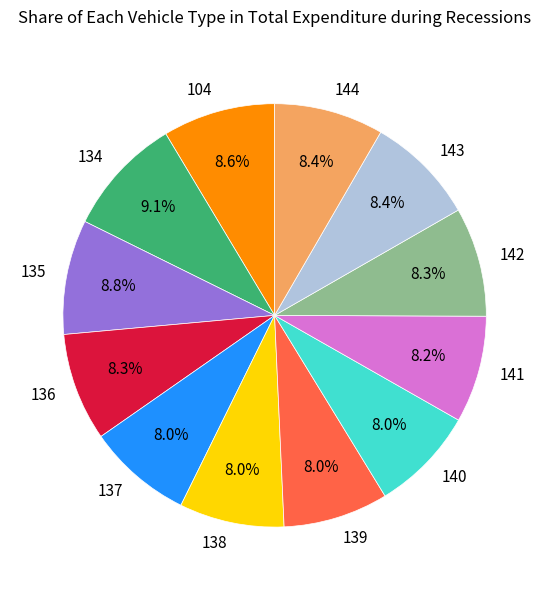

Is there a majority slice in this chart?

No